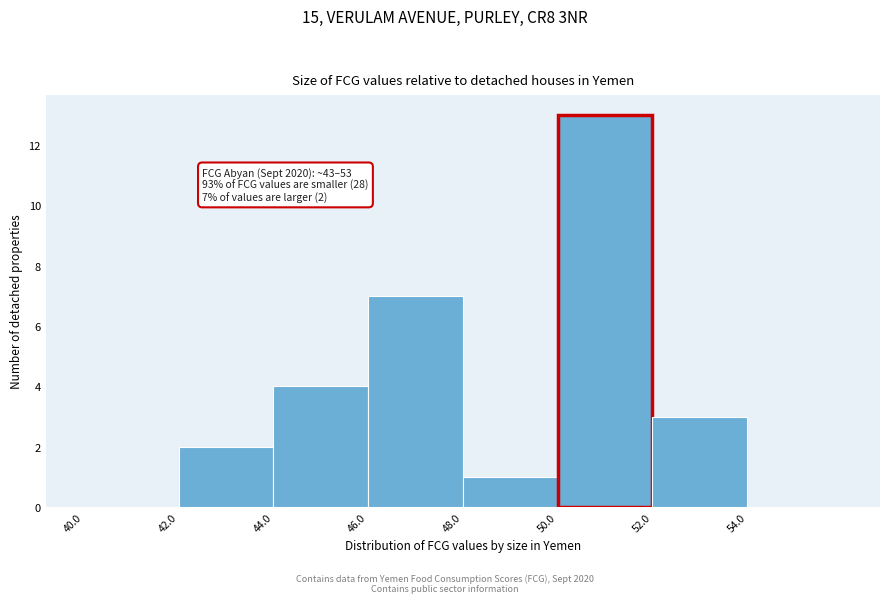

Which range on the x-axis has the tallest bar?

50 to 52